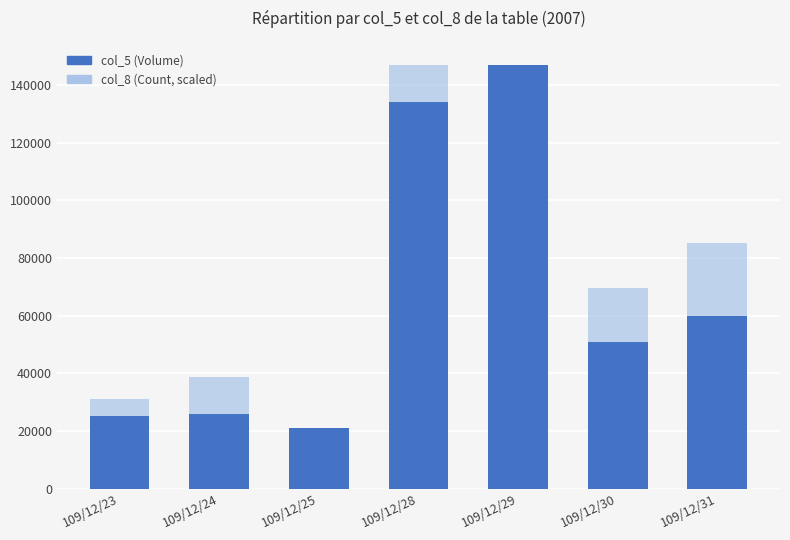

How many series are shown in this chart?

3